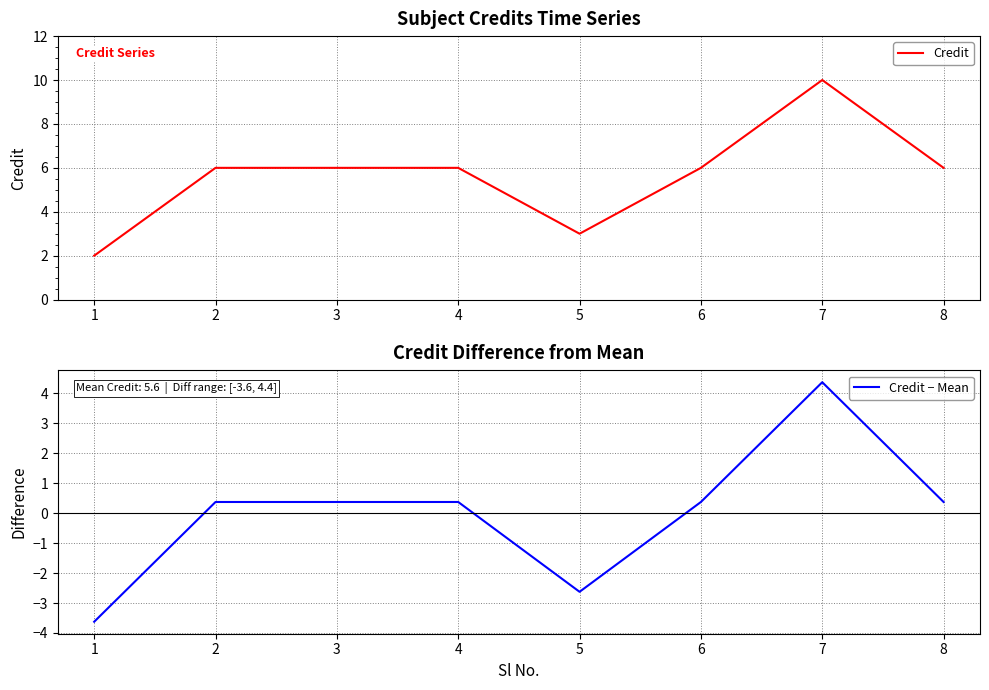

What is the value of the Credit point at the 2nd from the left?

6.0